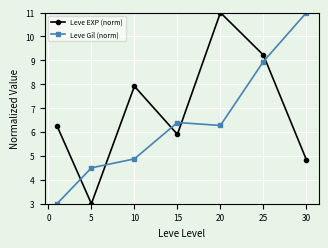

Which series has the largest total across all categories?

Leve EXP (norm)